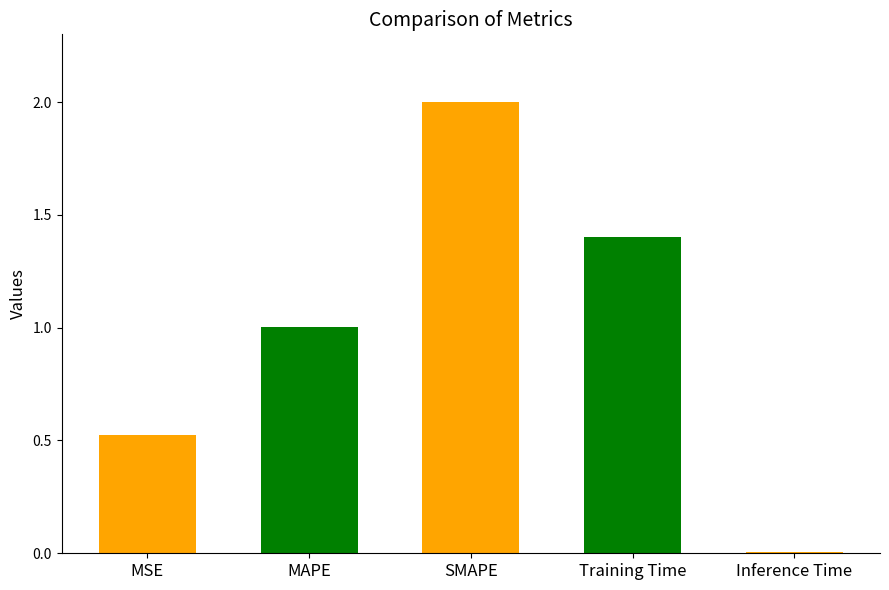

List the labels in order of value, smallest first.

Inference Time, MSE, MAPE, Training Time, SMAPE